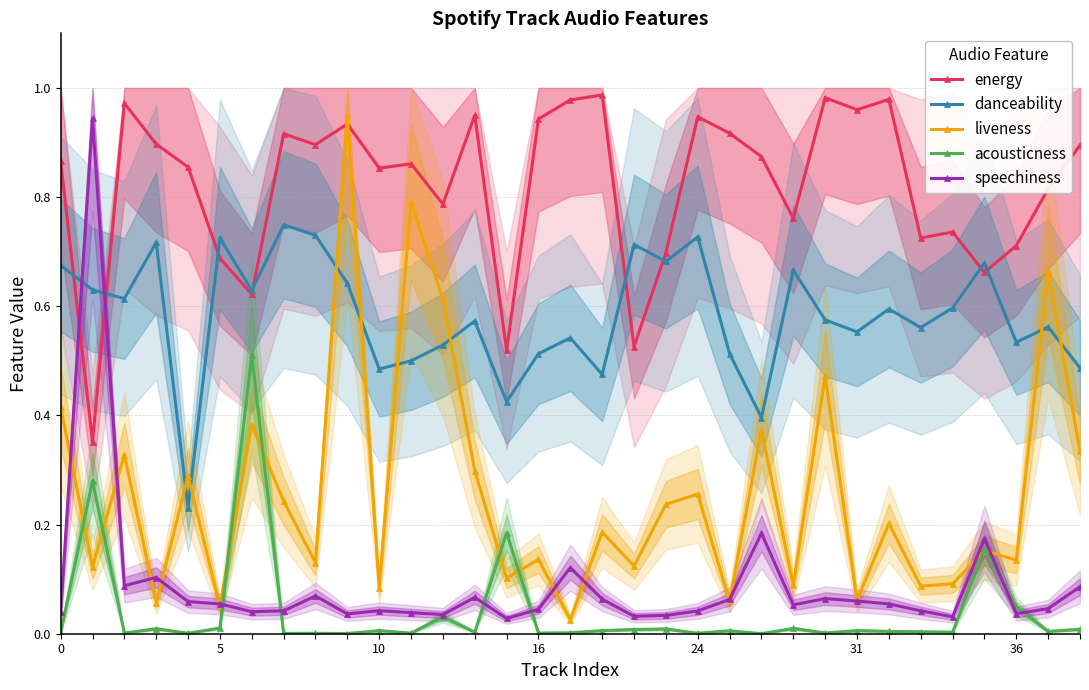

What is the sum of all liveness values?

8.5